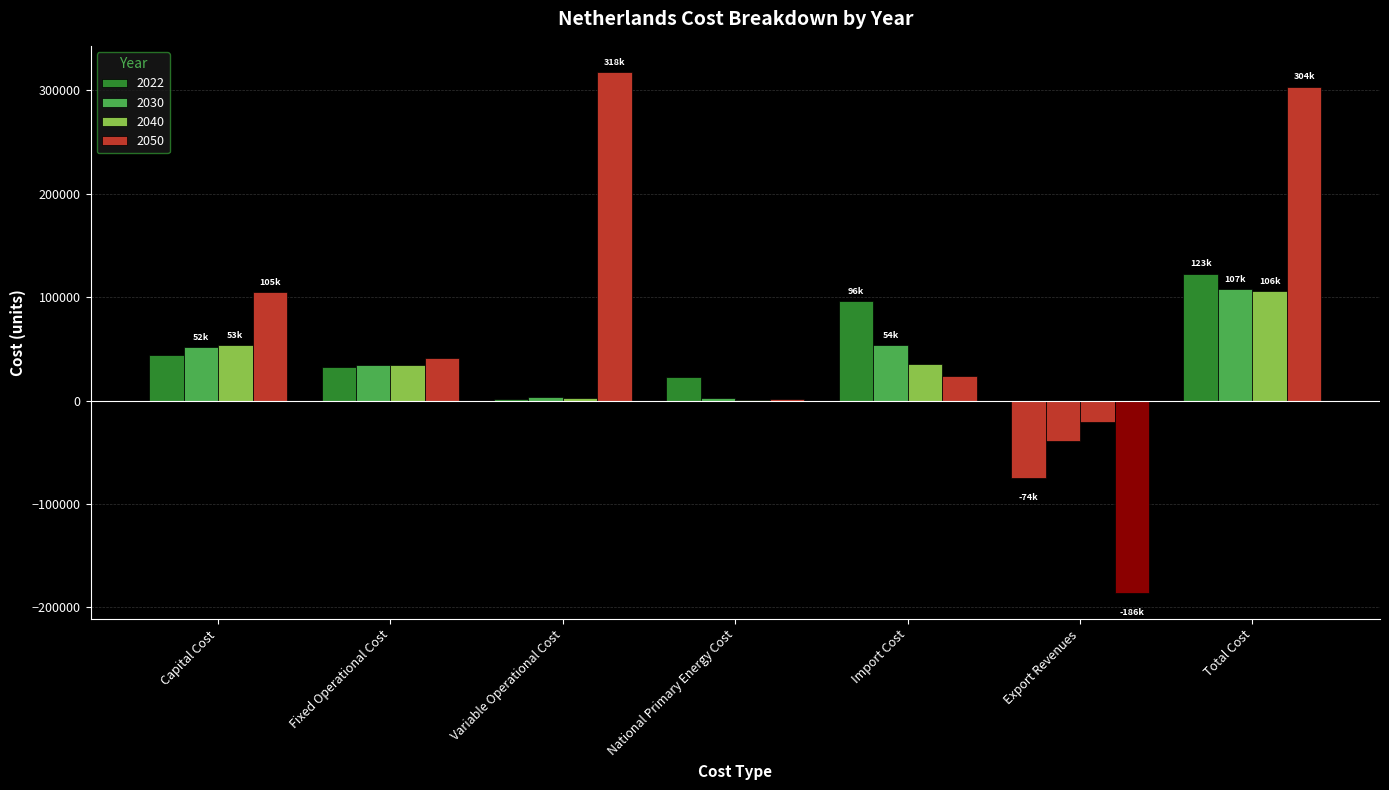

Rank the series at Export Revenues from lowest to highest value.

2050, 2022, 2030, 2040